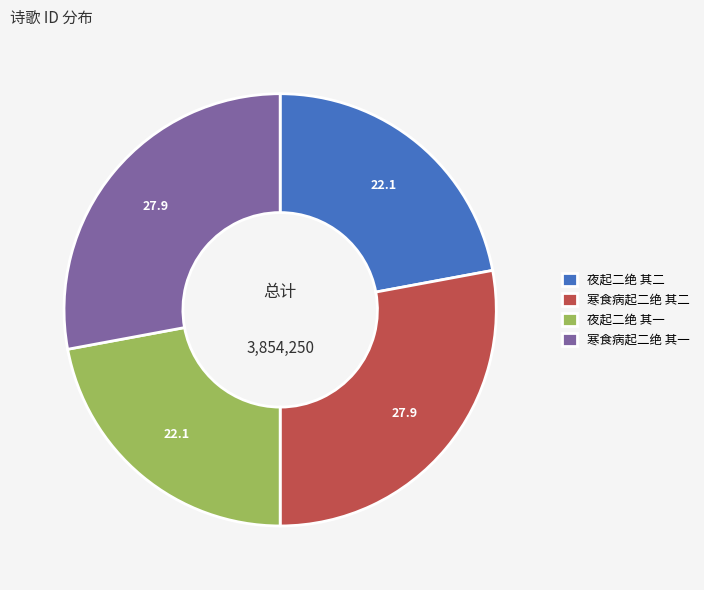

True or false: 寒食病起二绝 其二 accounts for 28% of the total.

True